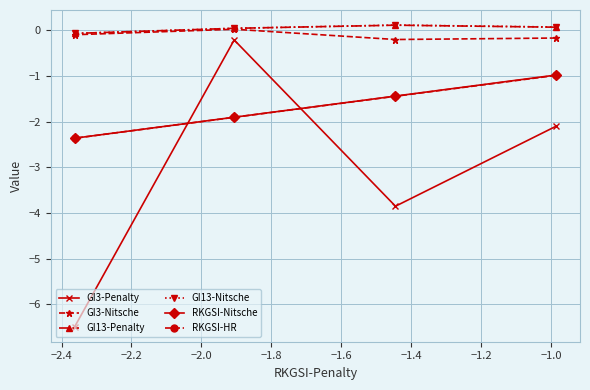

What is the value of the RKGSI-HR point at the 3rd from the left?

-1.4